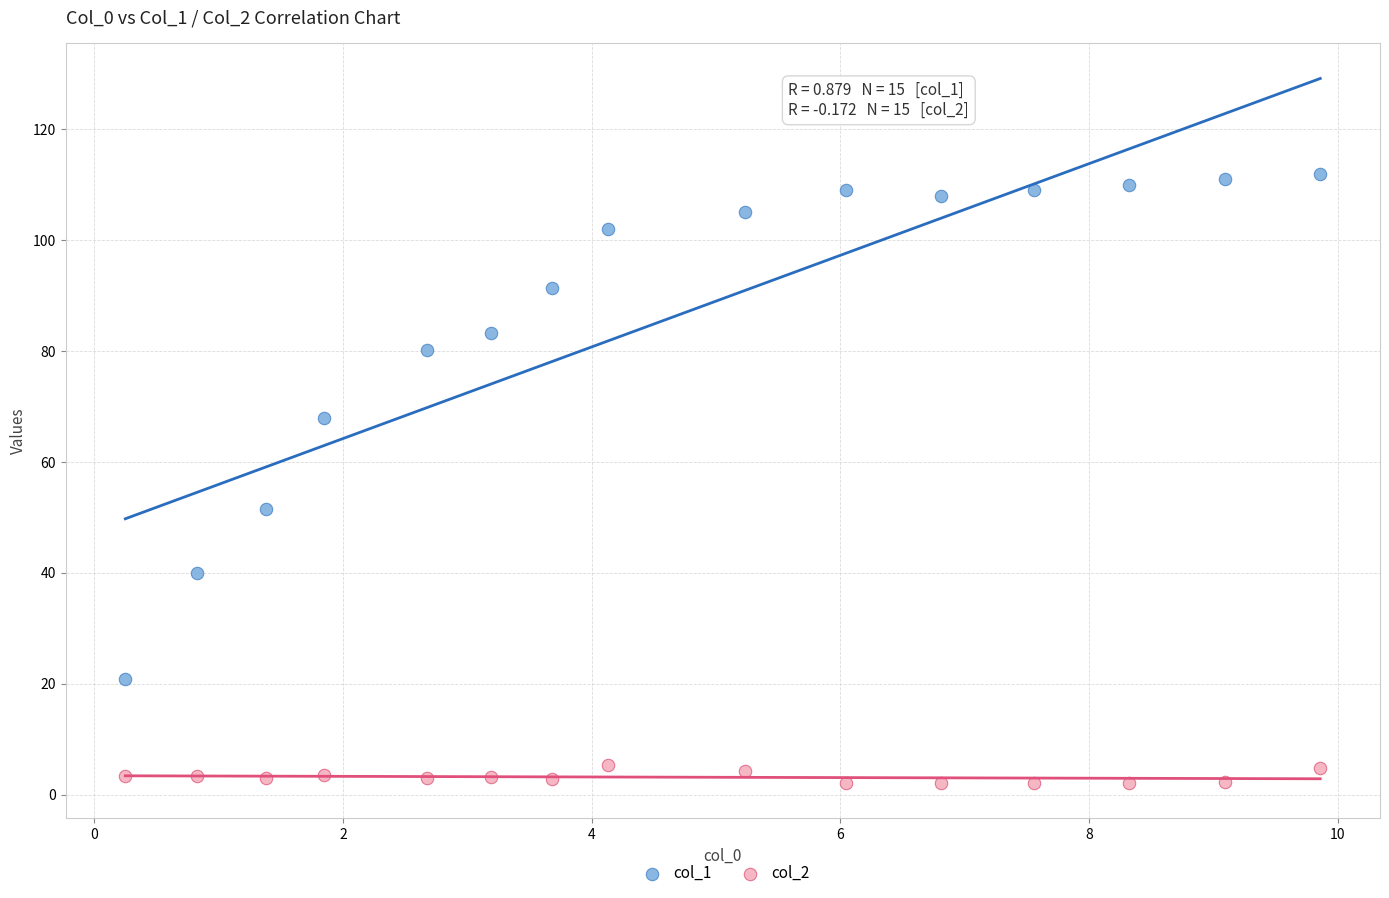

Across all series, what Y value is closest to 57?

51.5